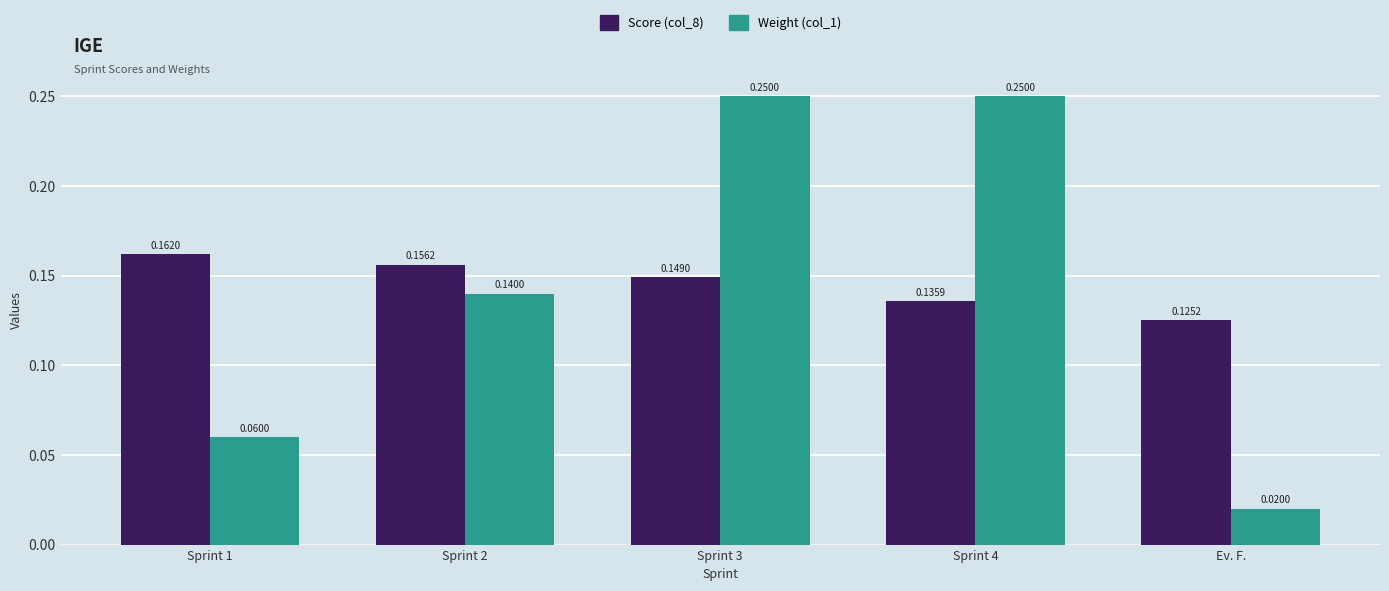

Is the value of Weight (col_1) at Sprint 1 greater than the value of Score (col_8) at Sprint 2?

No